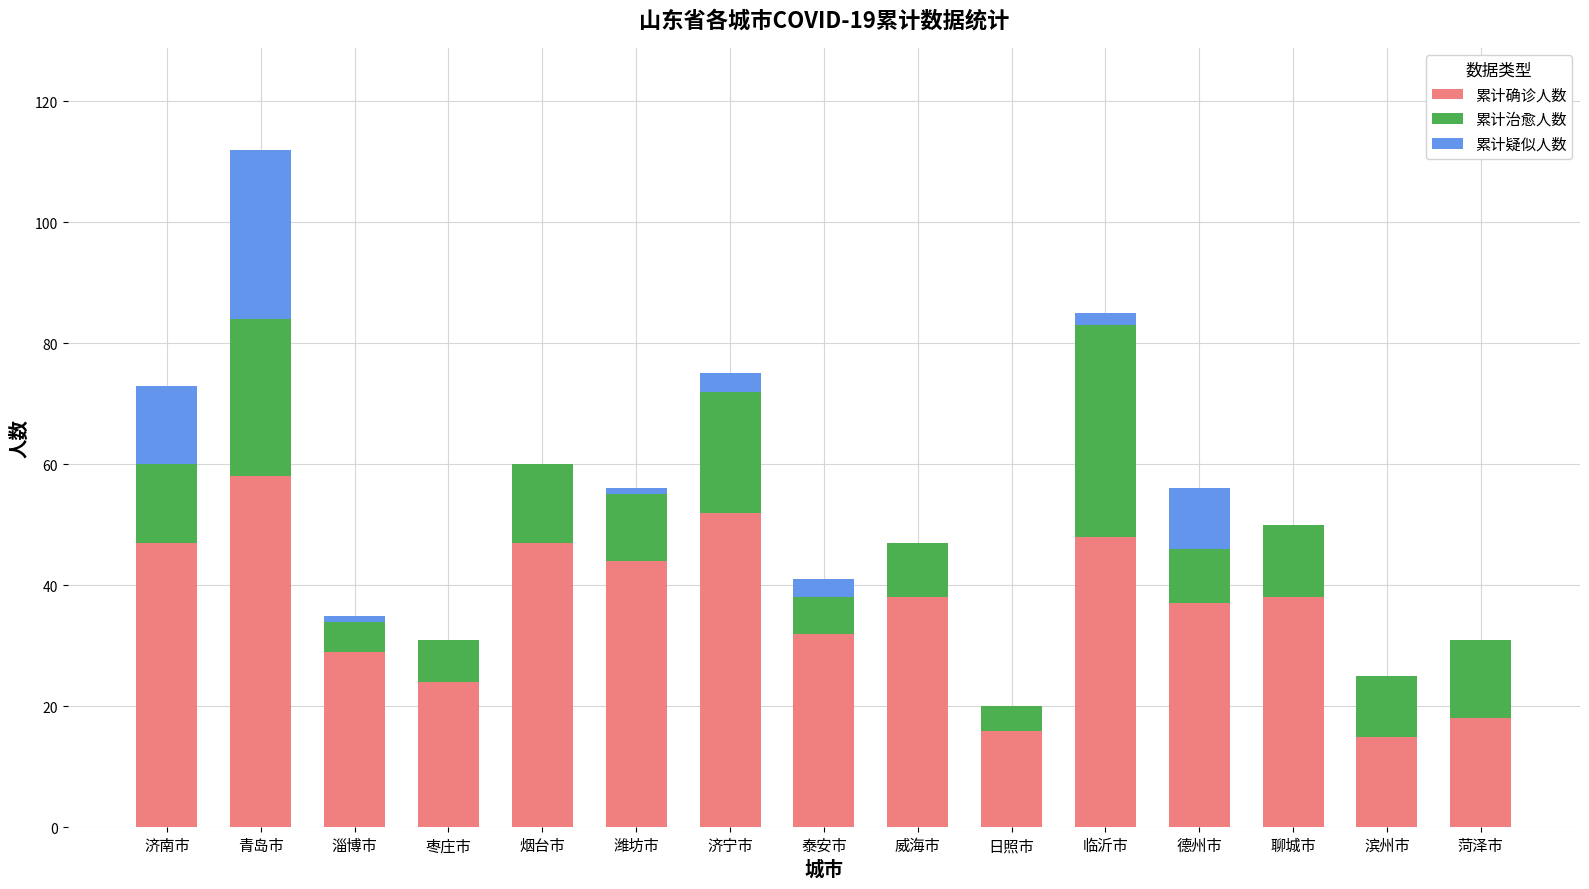

What is the sum of all 累计确诊人数 values?

543